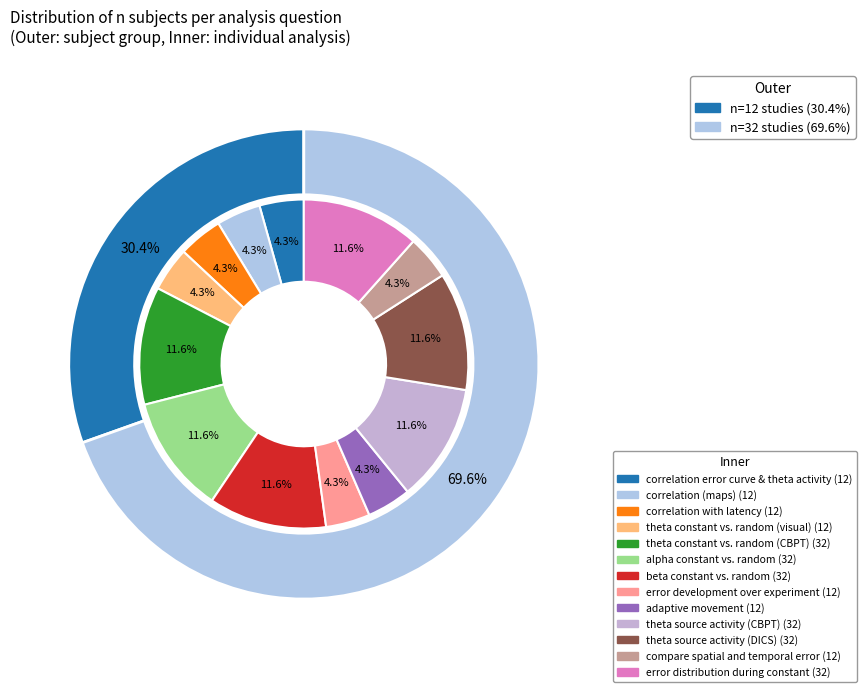

What is the largest slice in the pie chart?

theta constant vs. random (CBPT)